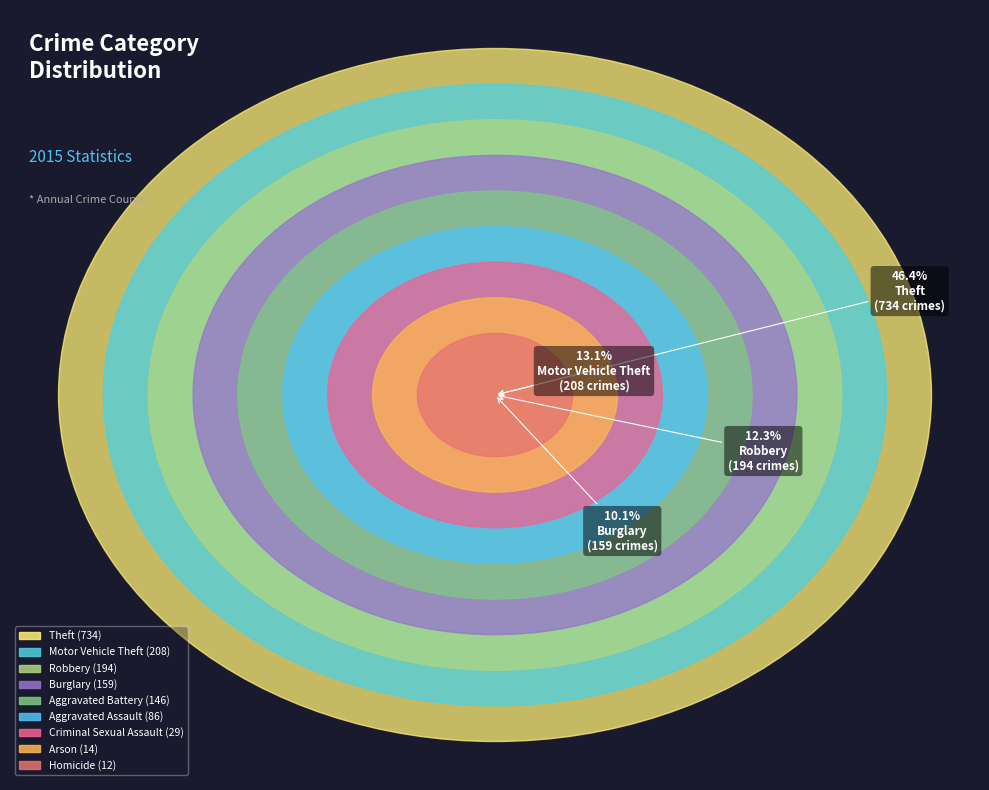

Does any single category account for the majority?

No